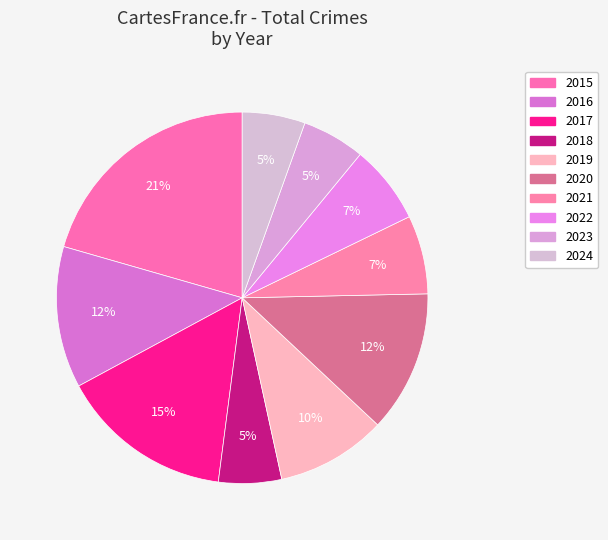

Count the number of slices in the pie.

10